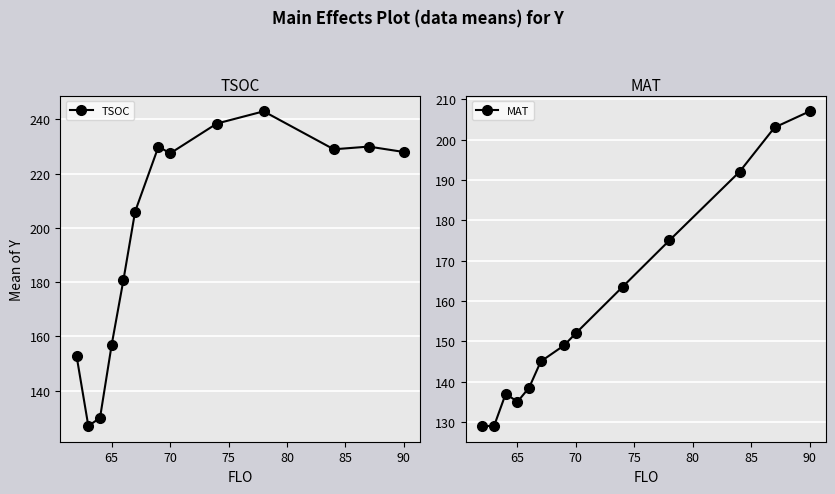

In MAT, how many points are higher than both neighbors (excluding endpoints)?

1